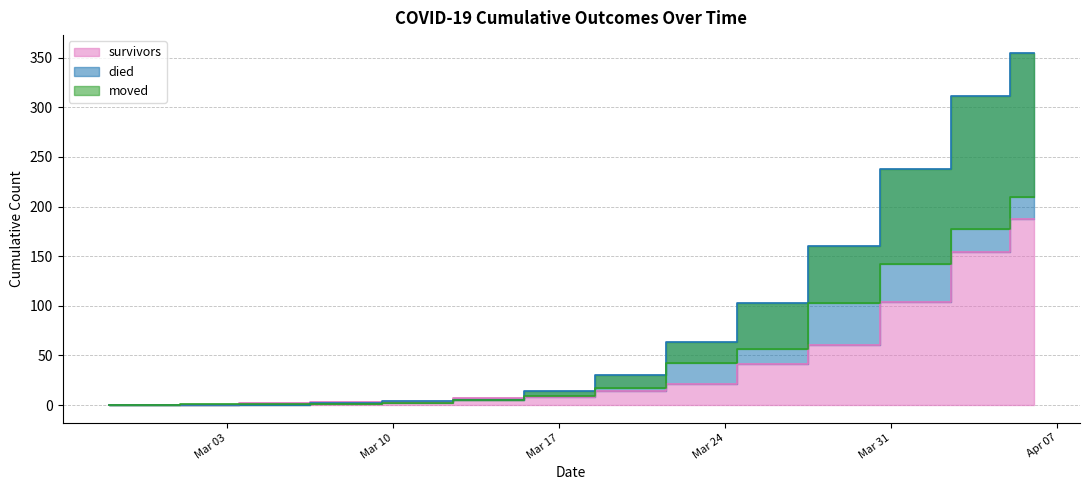

At which label does survivors reach its minimum?

2020-02-27